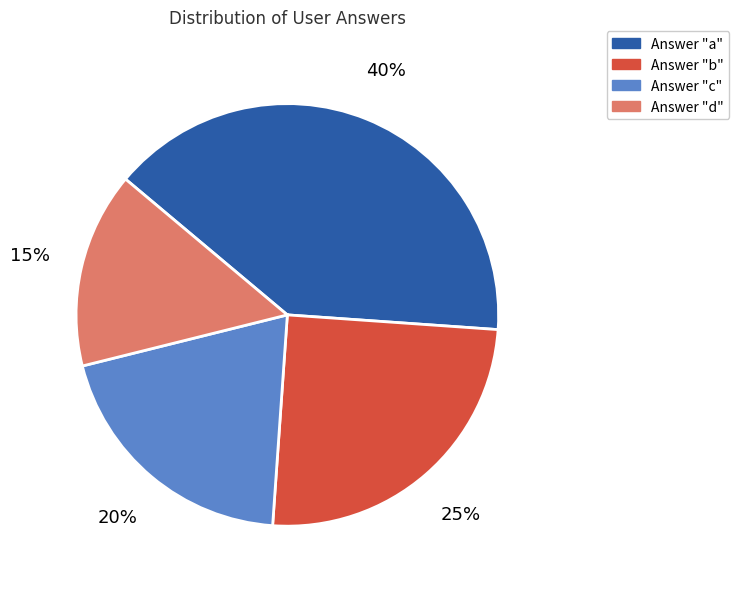

Is there any slice that represents more than half of the pie?

No